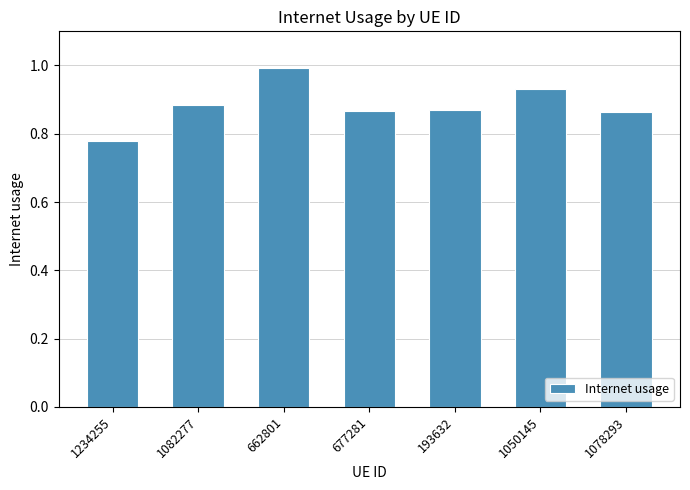

What is the label of the 1st bar from the left?

1234255